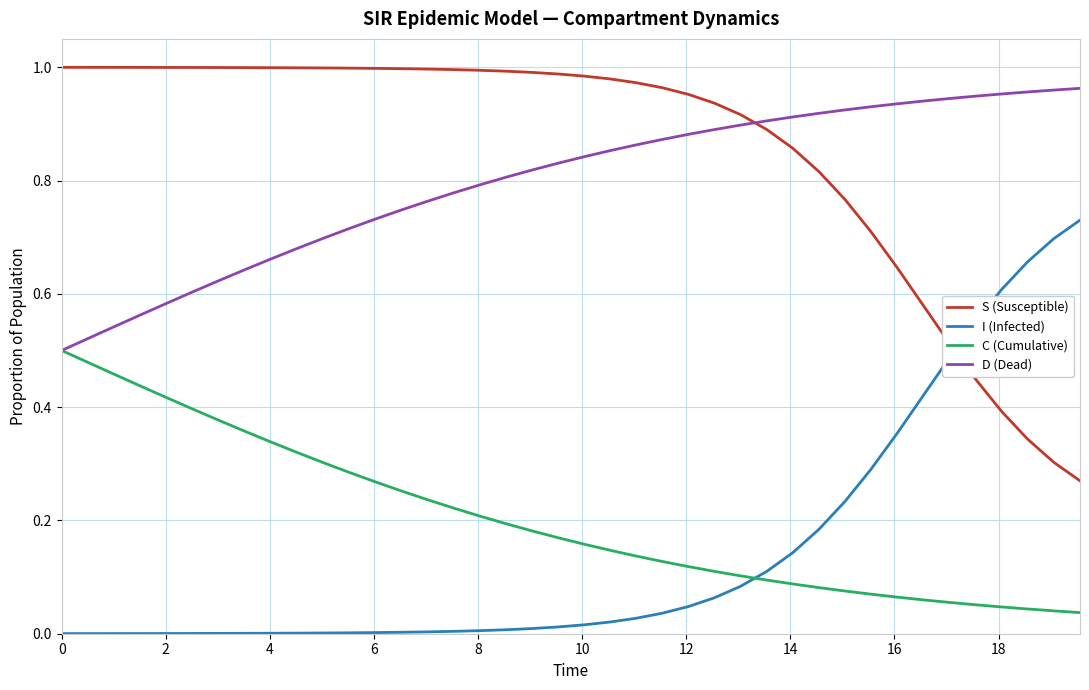

True or false: I (Infected) and S (Susceptible) cross at least once.

True